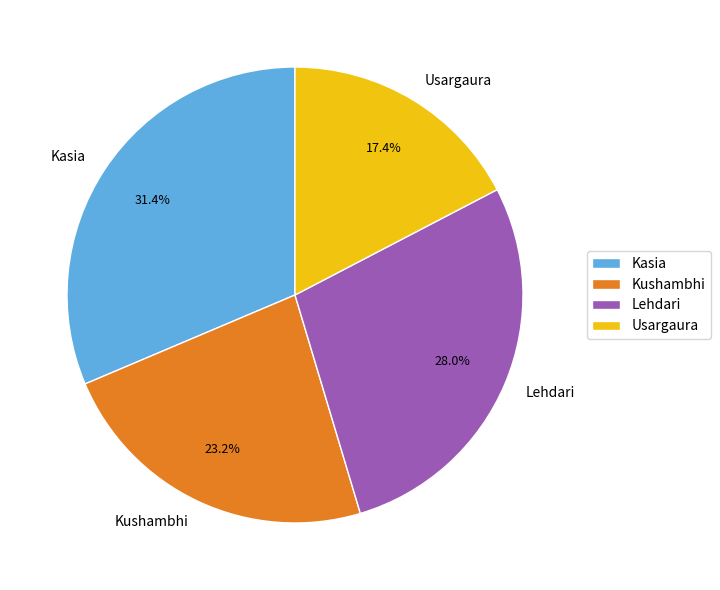

How many segments does this pie chart have?

4